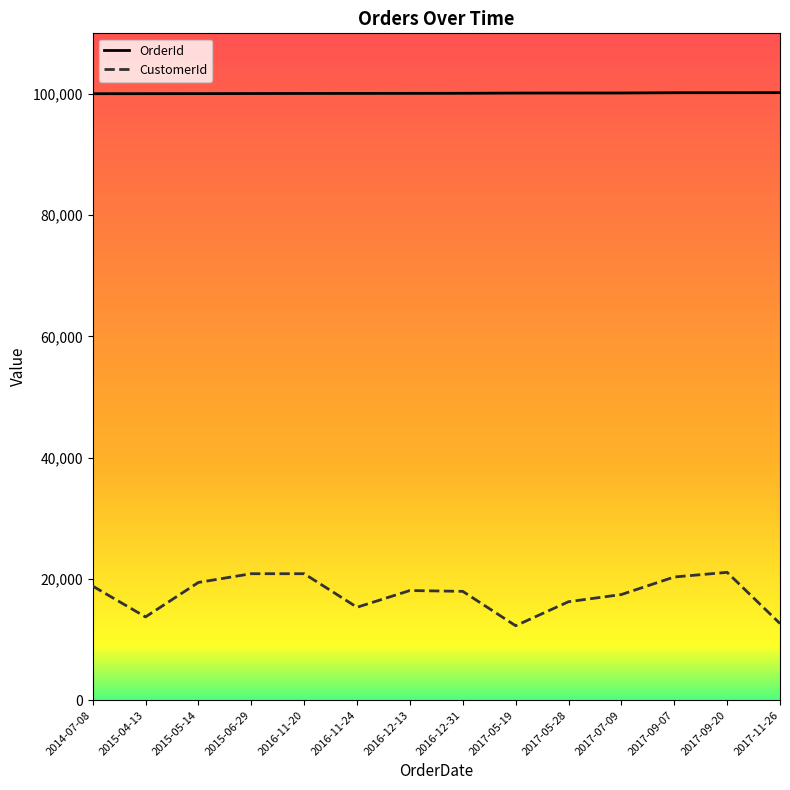

Rank the series by their average value, from lowest to highest.

CustomerId, OrderId